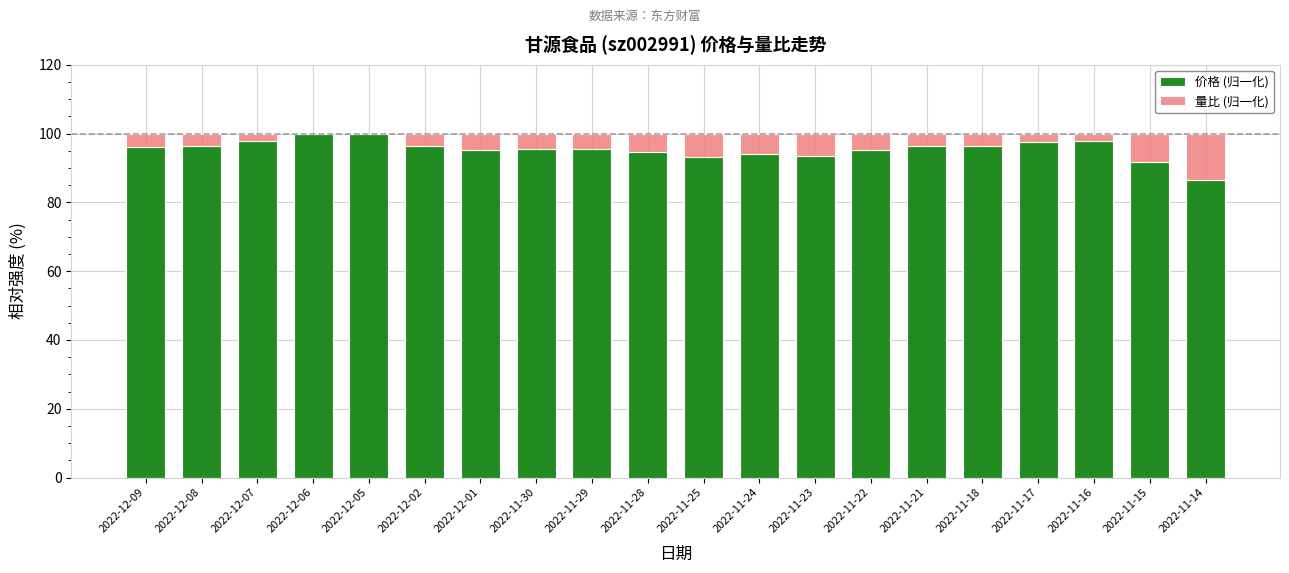

Count the number of data series in this chart.

2